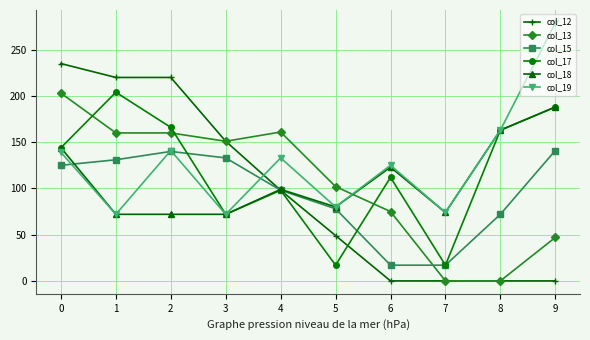

Which series has the largest total across all categories?

col_19